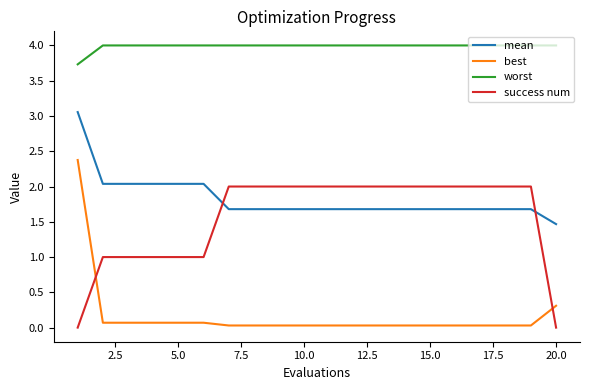

What is the maximum value for success num?

2.0